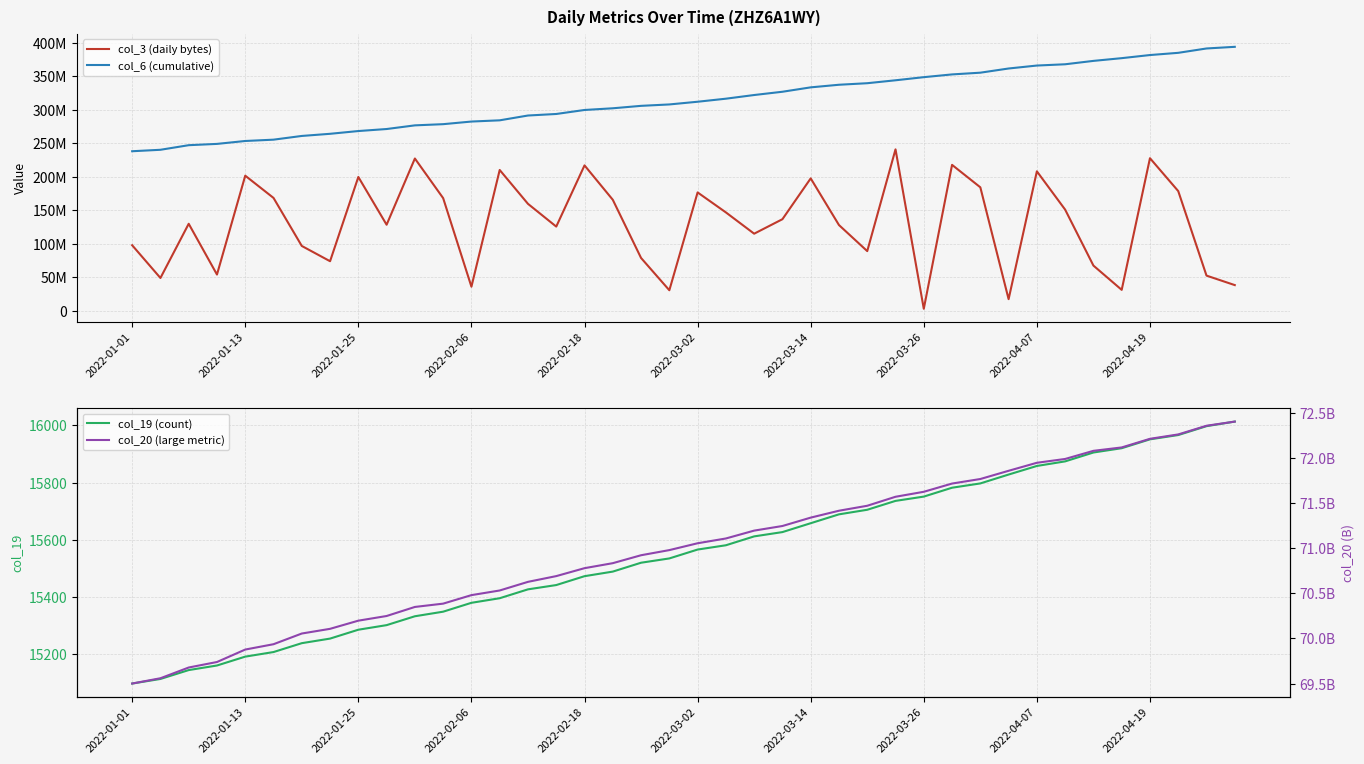

The value of col_19 (count) at 2022-03-14 is 15658. True or false?

True